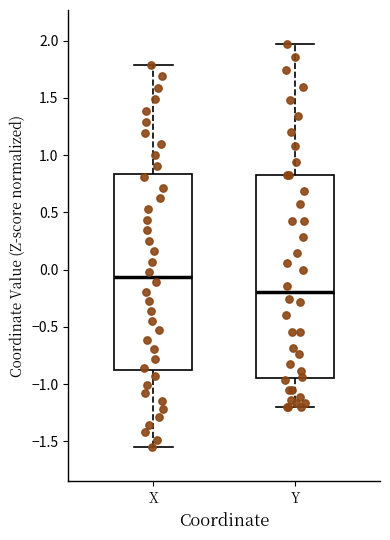

Which box has the highest median line?

X